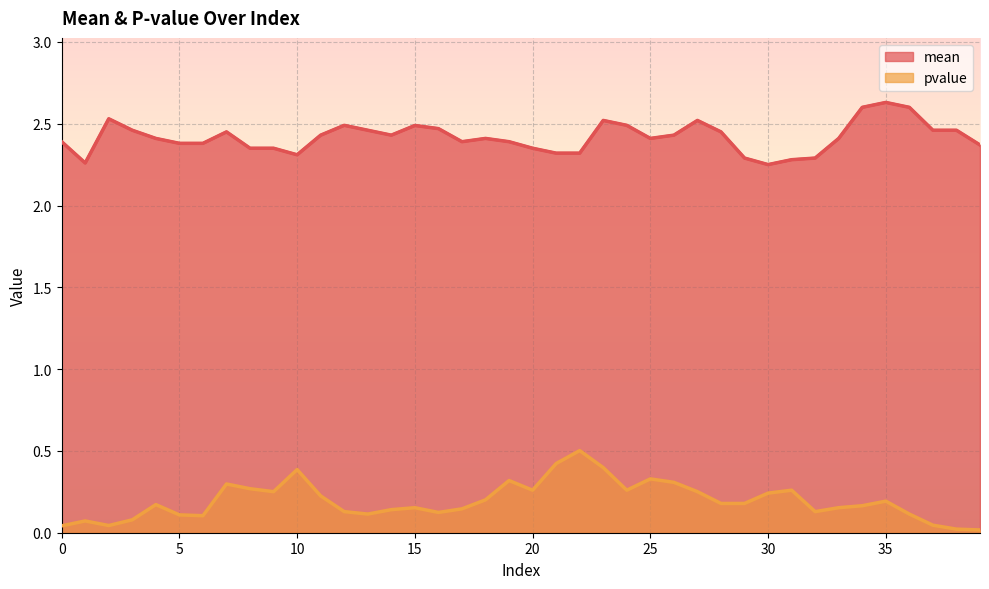

Which label corresponds to the largest value in the chart?

35